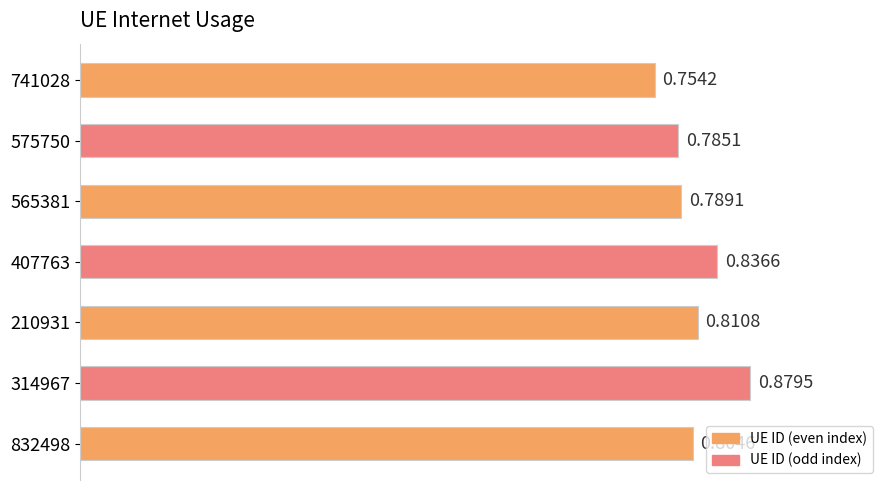

Between 210931 and 565381, which is larger?

210931